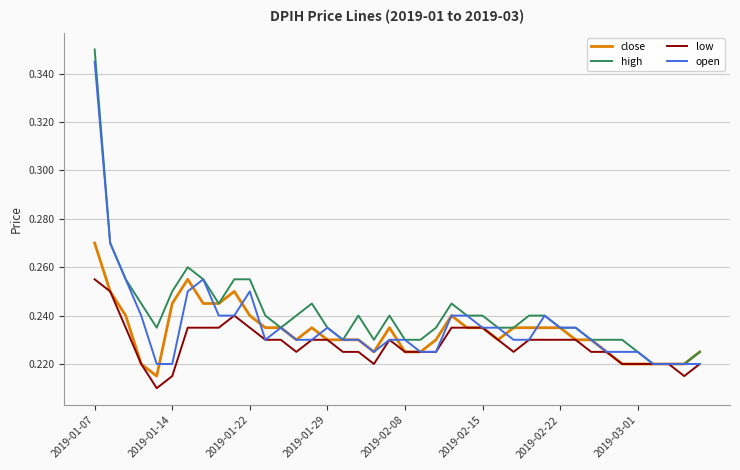

Does the chart have visible grid lines?

Yes